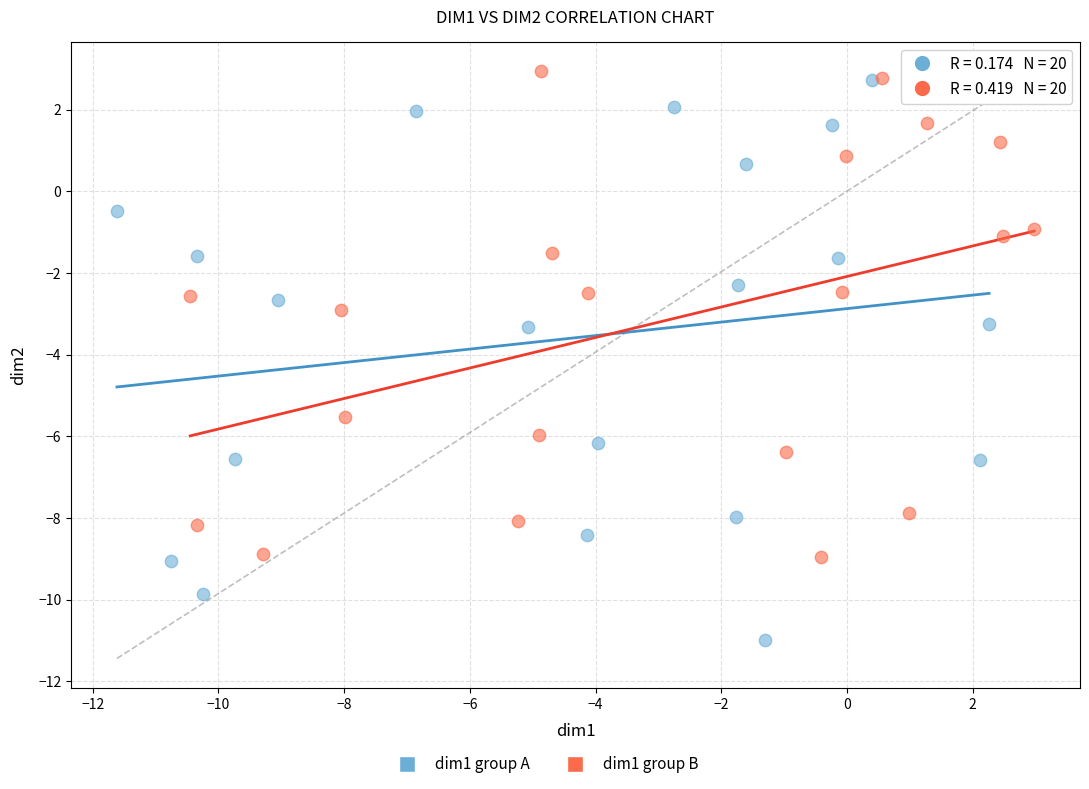

Which series contains the lowest Y value?

dim1 group A